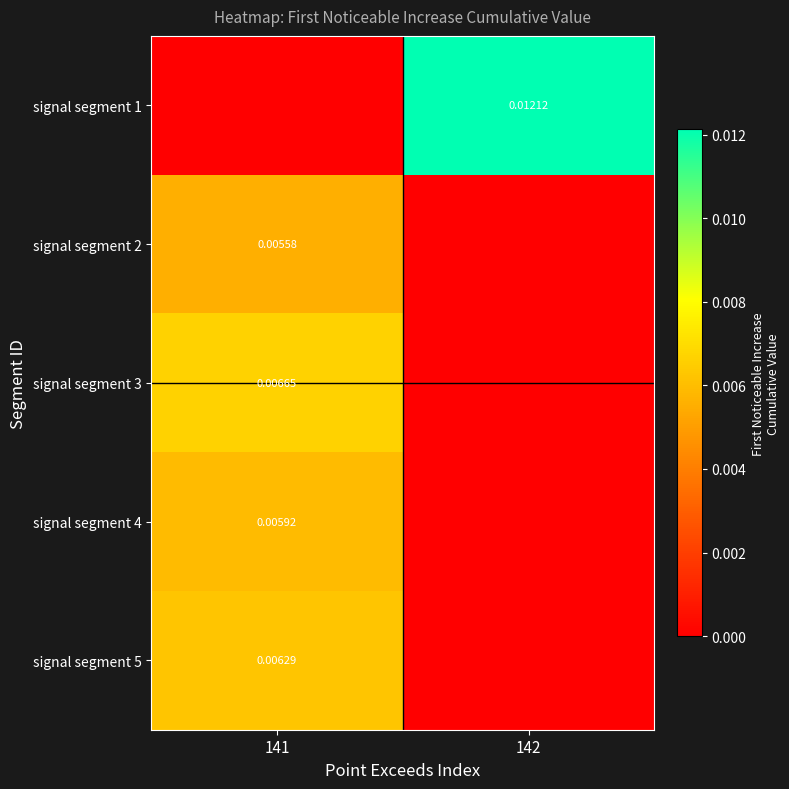

At 141, list the series in order from smallest to largest.

signal segment 1, signal segment 2, signal segment 4, signal segment 5, signal segment 3